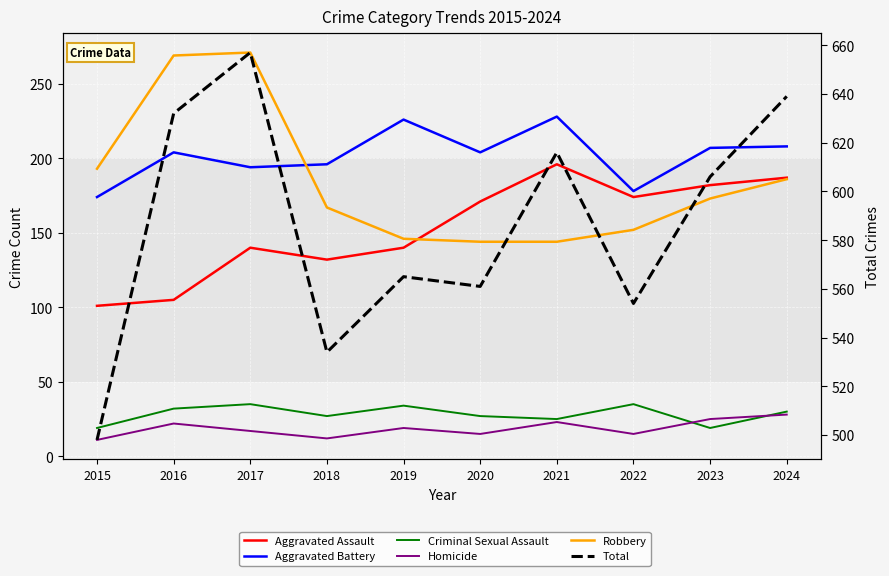

What is the difference between the maximum and second lowest values in the Robbery series?

127